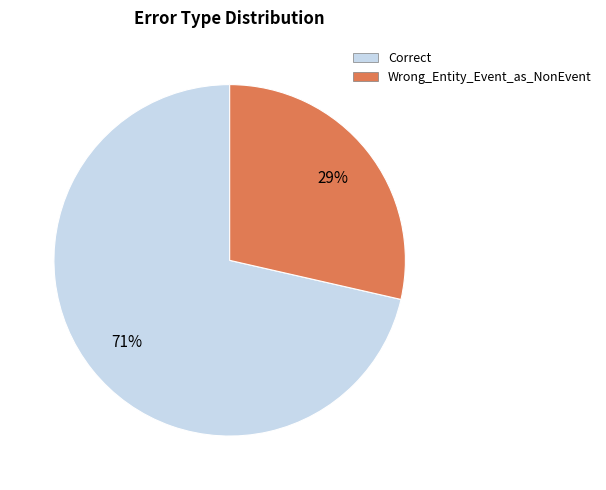

Is there a majority slice in this chart?

Yes